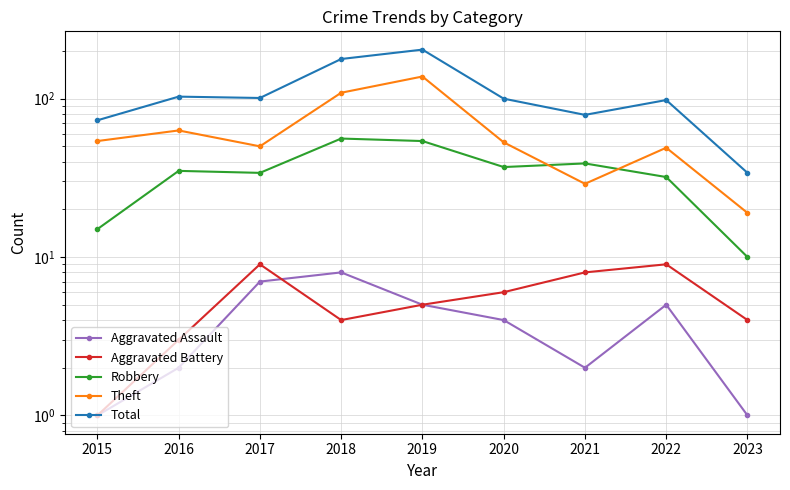

Between 2021 and 2018, which is larger?

2018